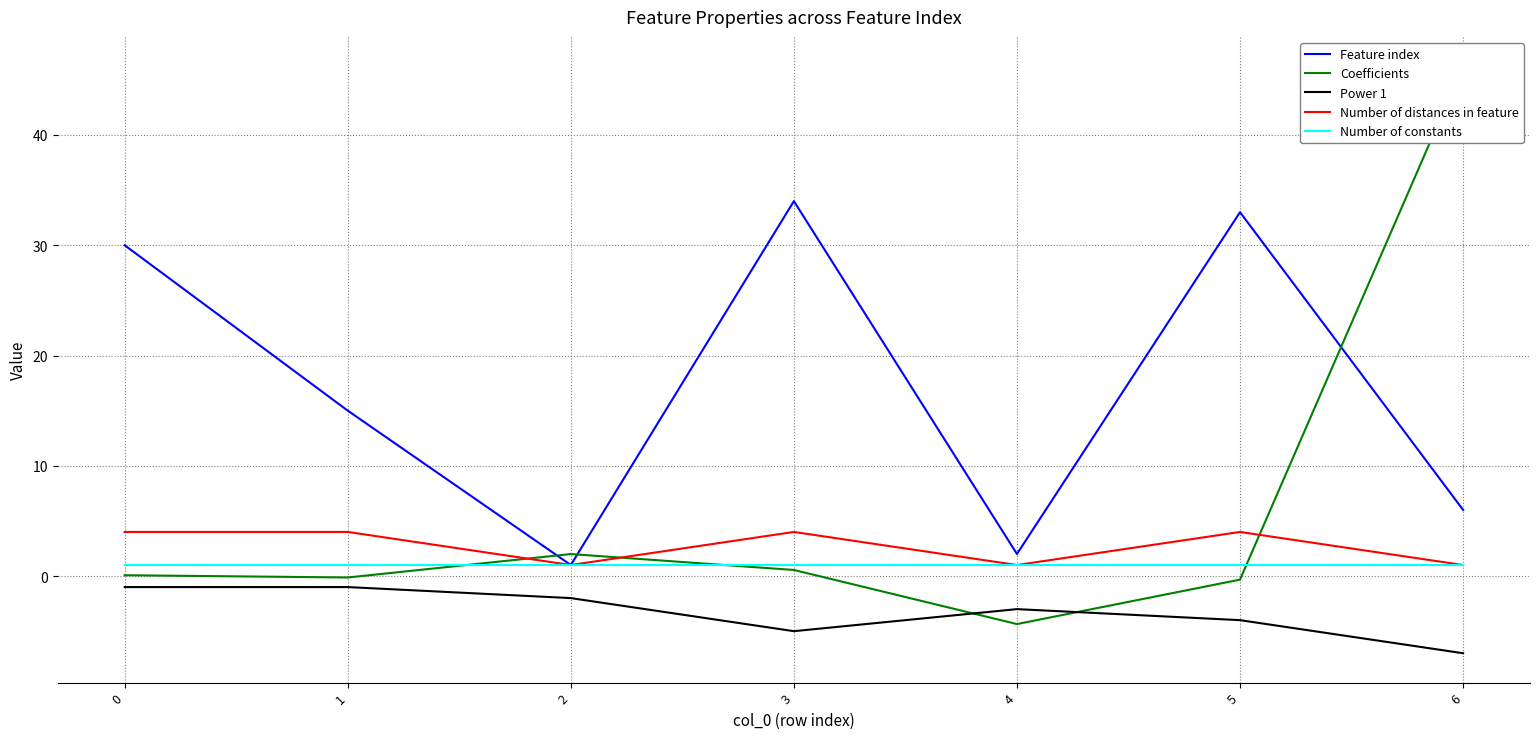

Which series has the largest total across all categories?

Feature index